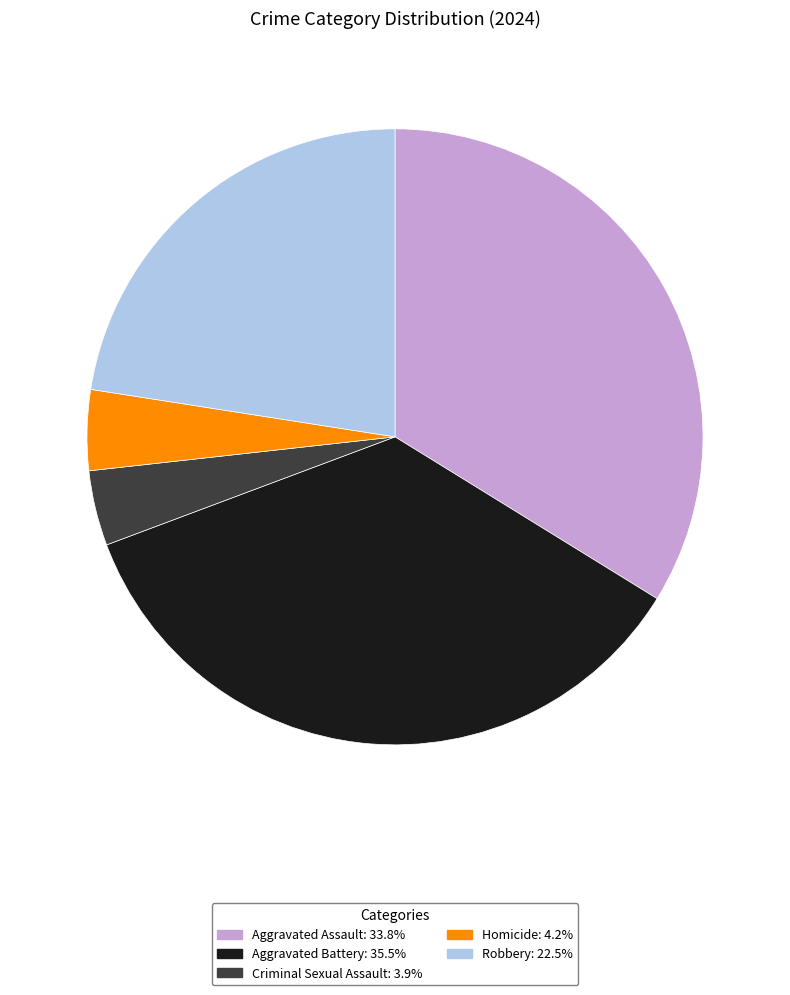

Approximately how many times larger is the value at Aggravated Assault compared to Criminal Sexual Assault?

8.6